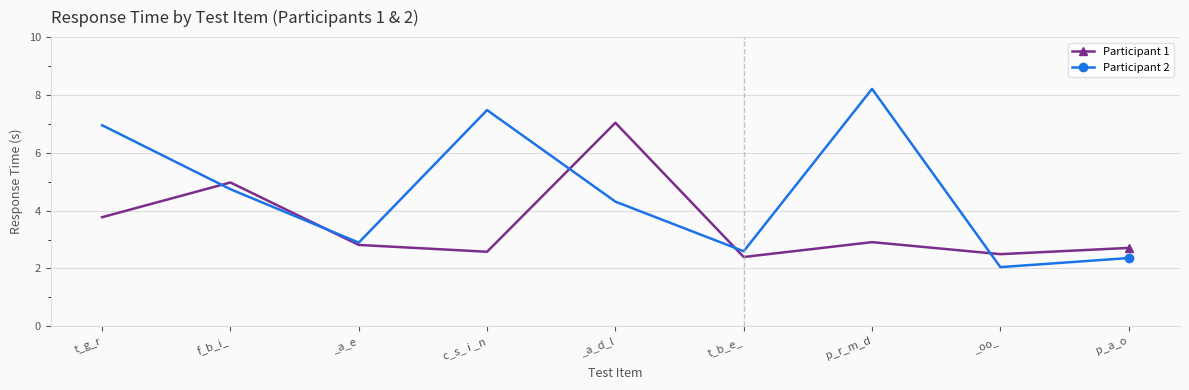

Between which two adjacent categories do Participant 2 and Participant 1 first intersect?

t_g_r and f_b_i_